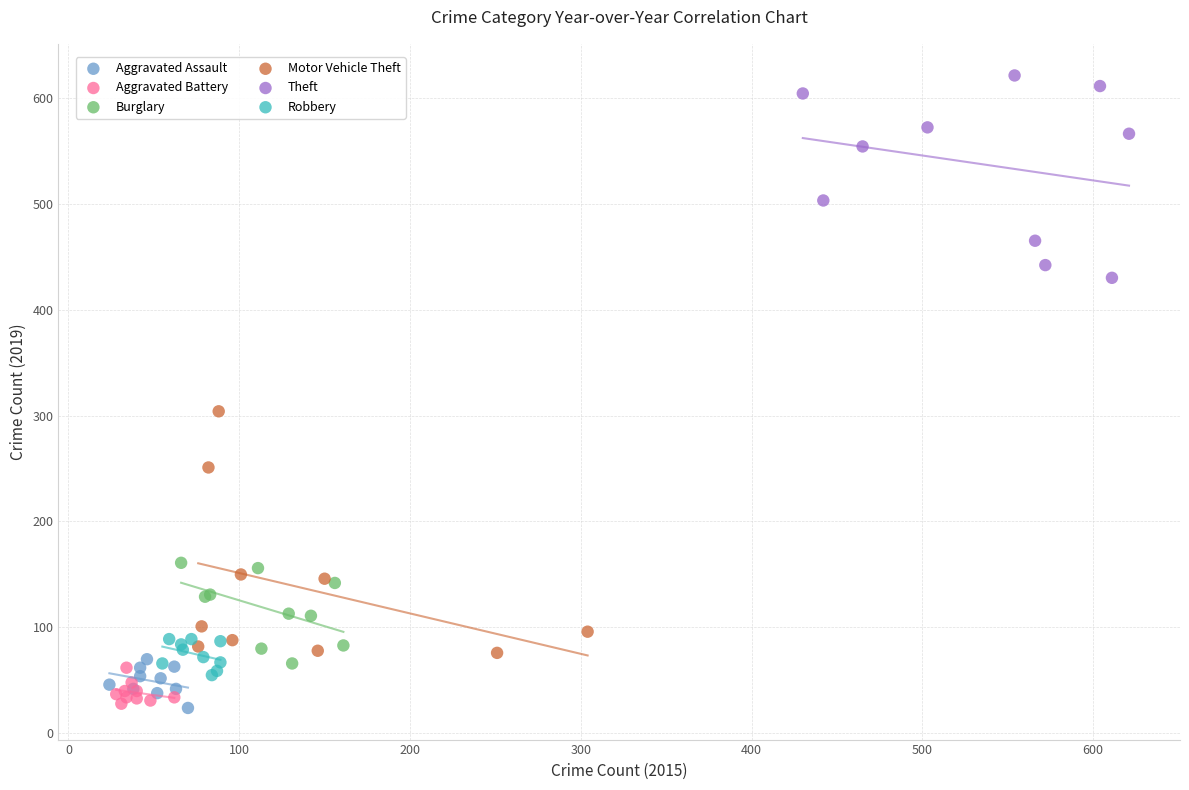

Which series contains the highest Y value?

Theft